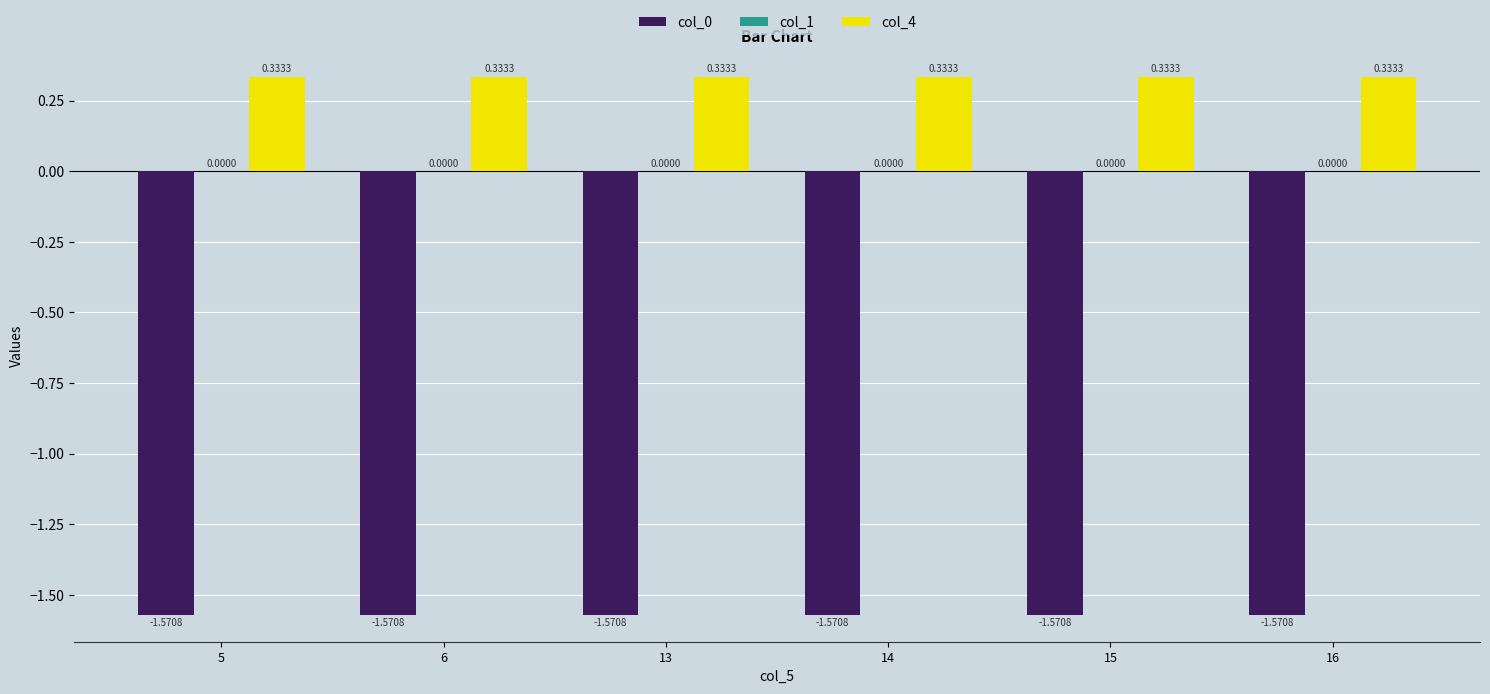

What is the total value across all series at 15?

-1.2